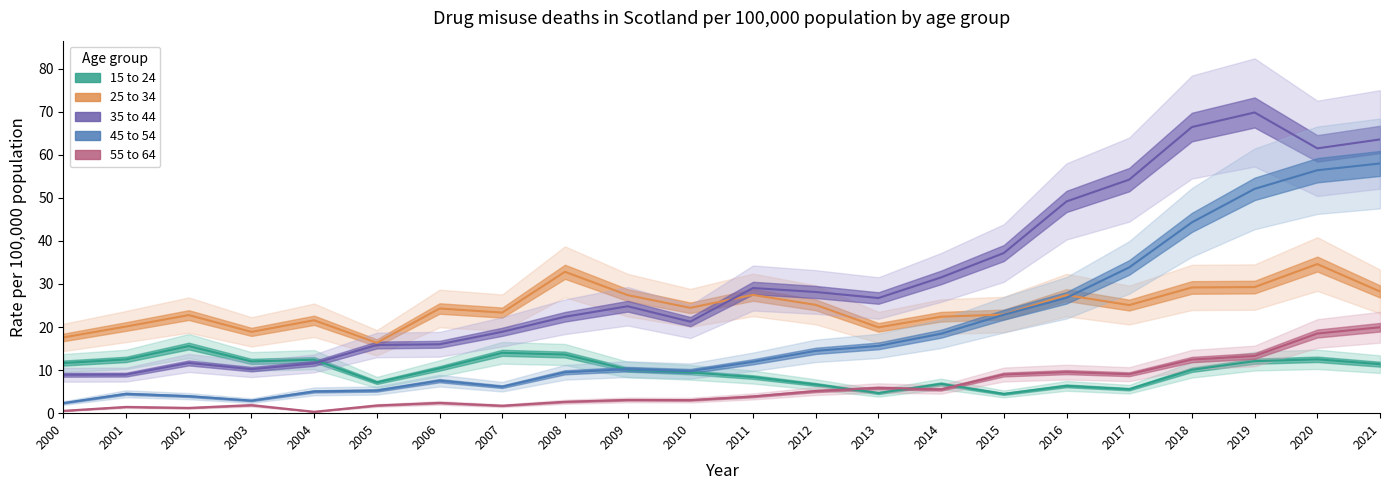

Between 2005 and 2009, which is larger?

2009